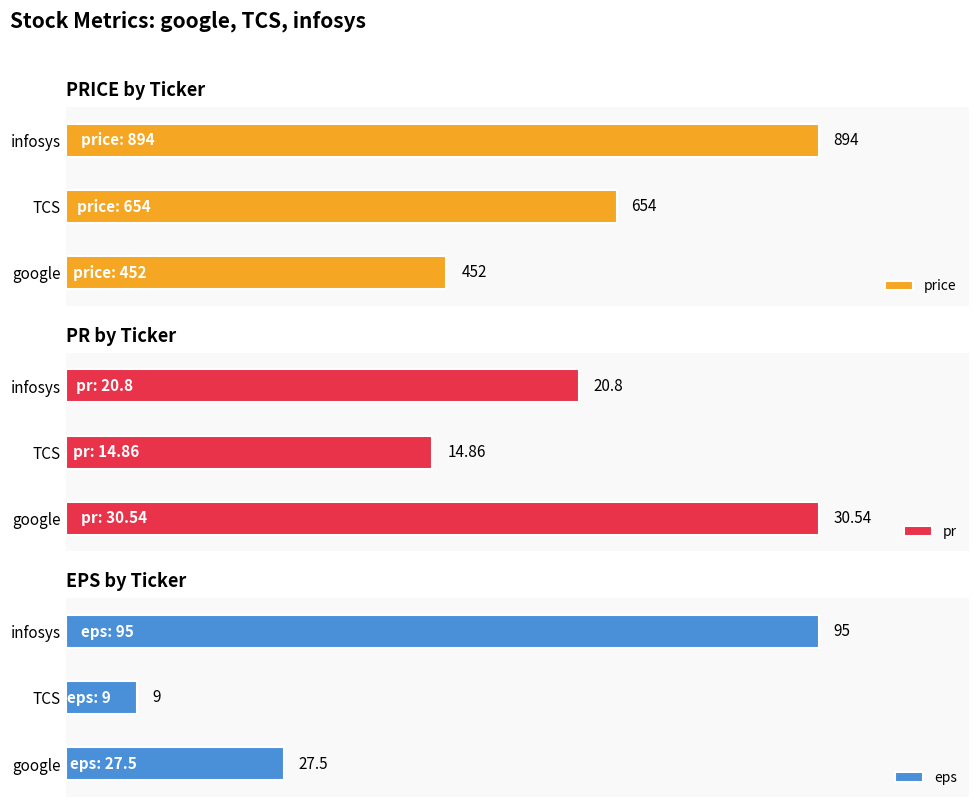

What is the highest value of the price series?

894.0